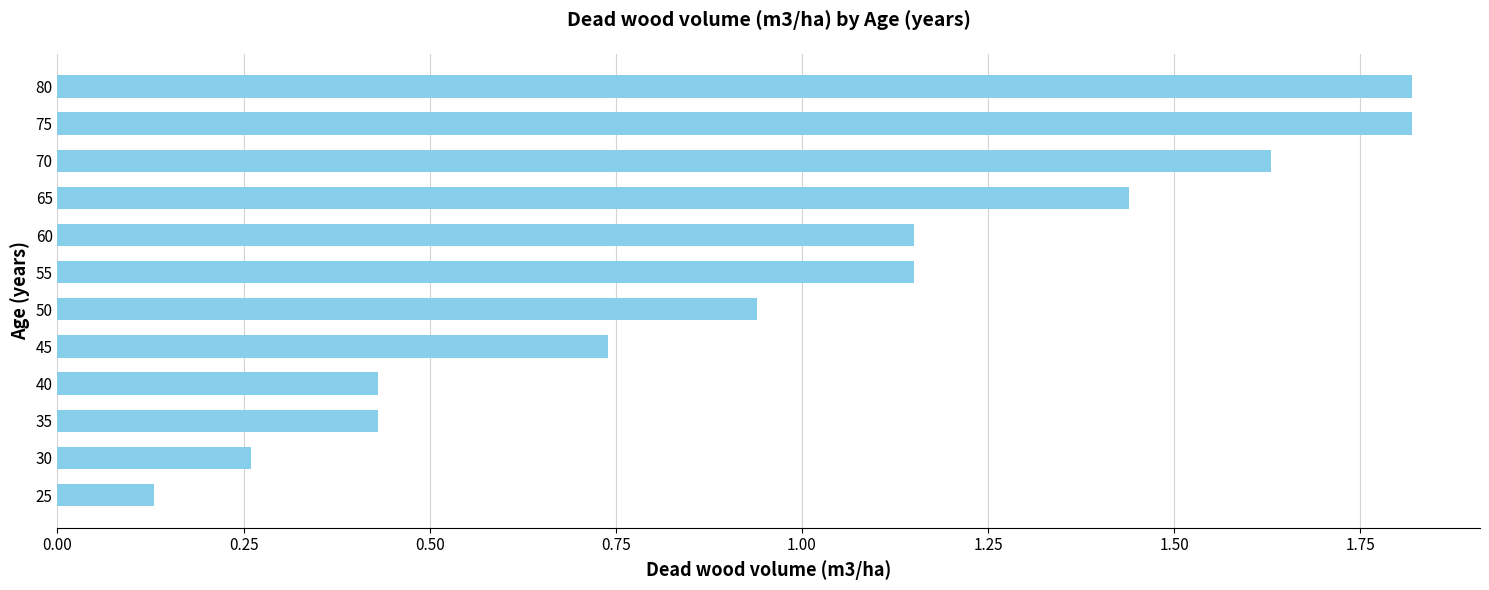

What is the change in value from 40 to 45?

+0.3